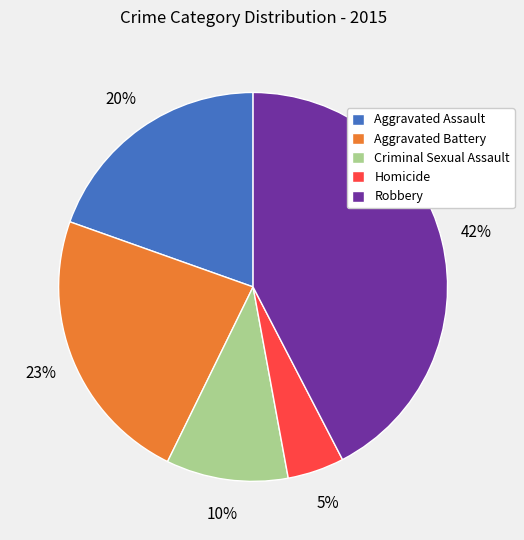

Combined, do Homicide and Aggravated Assault account for over 50%?

No